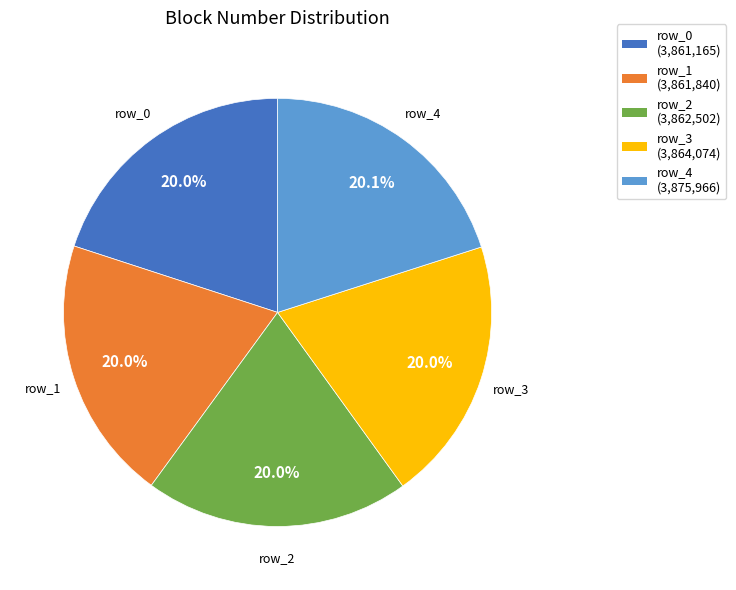

To the nearest percent, what is the combined percentage of row_2 and row_3?

40%